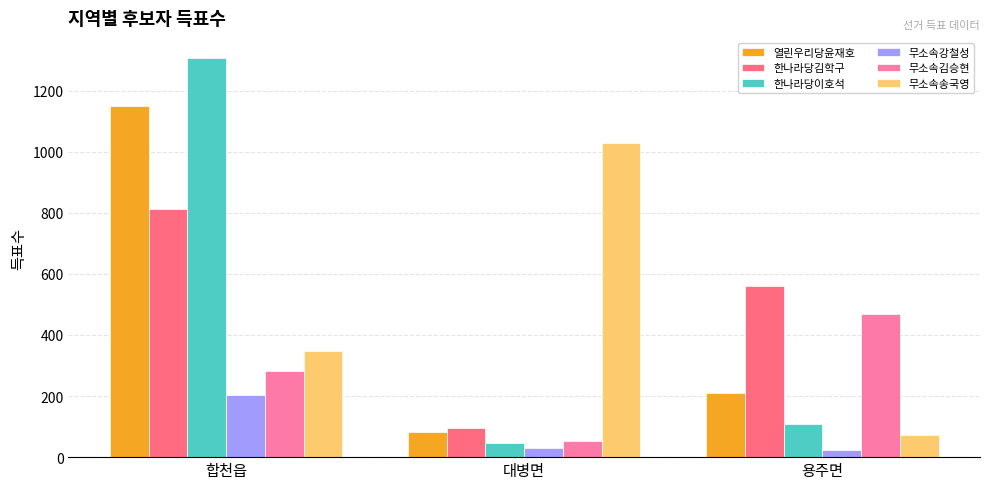

What is the highest value of the 무소속김승현 series?

467